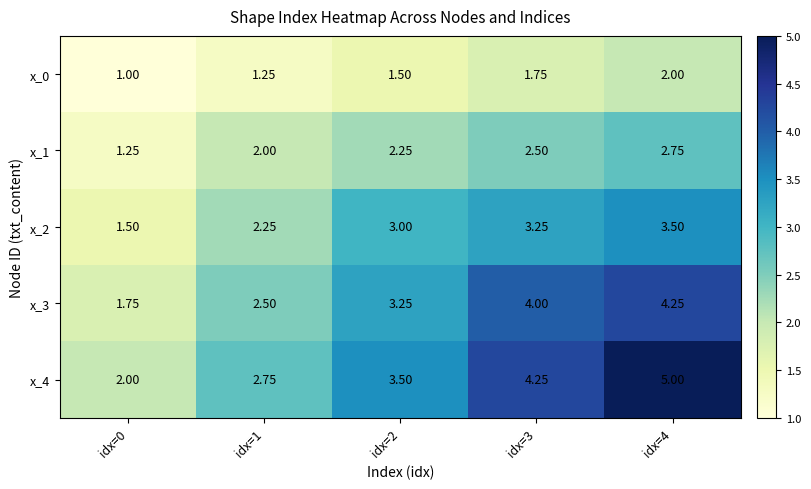

Which has a higher value, idx=0 or idx=4?

idx=4